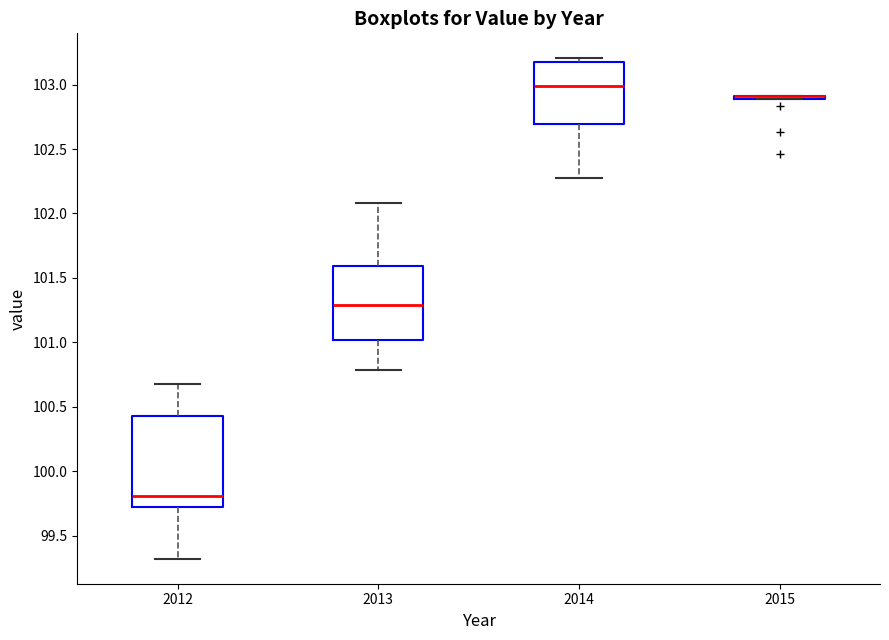

Where is the upper edge of the box at x = 2012 on the y-axis? The values are not printed on the chart, so give them approximately, as read against the axis.

100.45